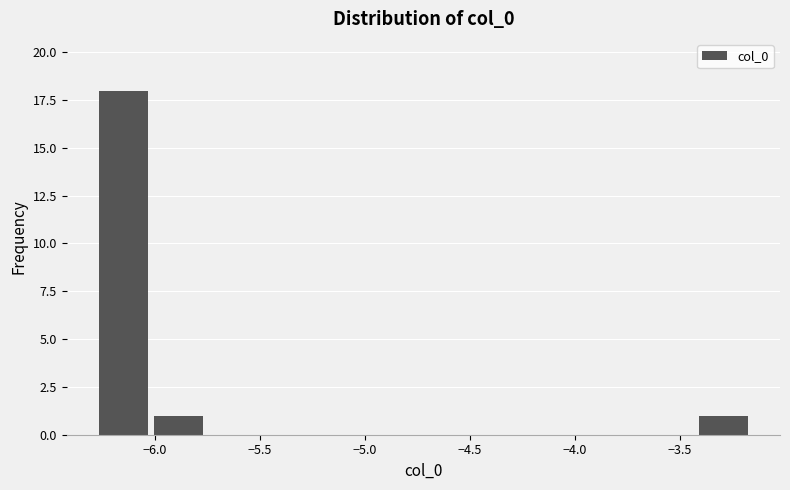

Which range on the x-axis has the tallest bar?

-6.30 to -6.00